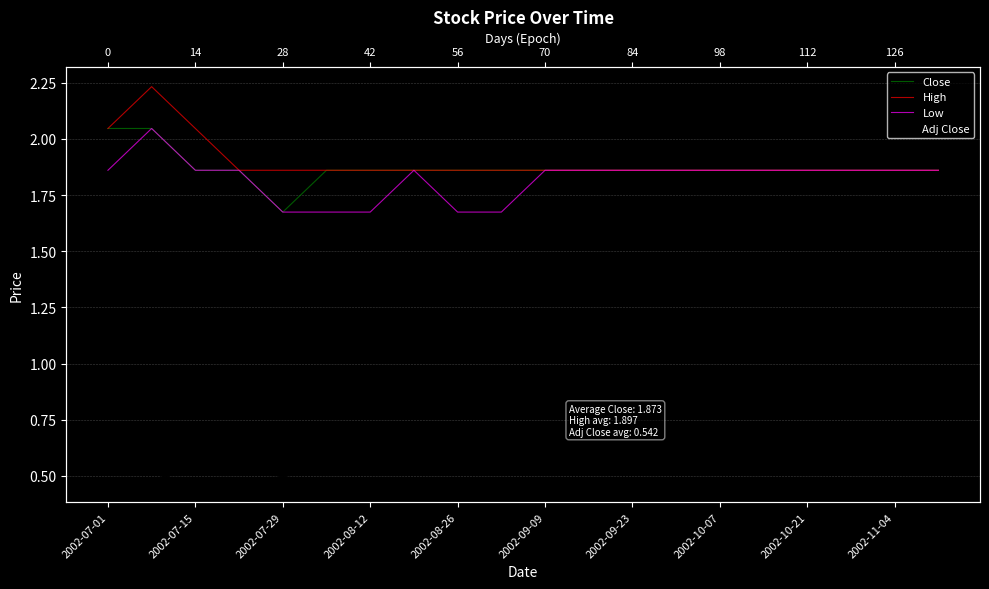

How many Close values are between 1 and 2?

18